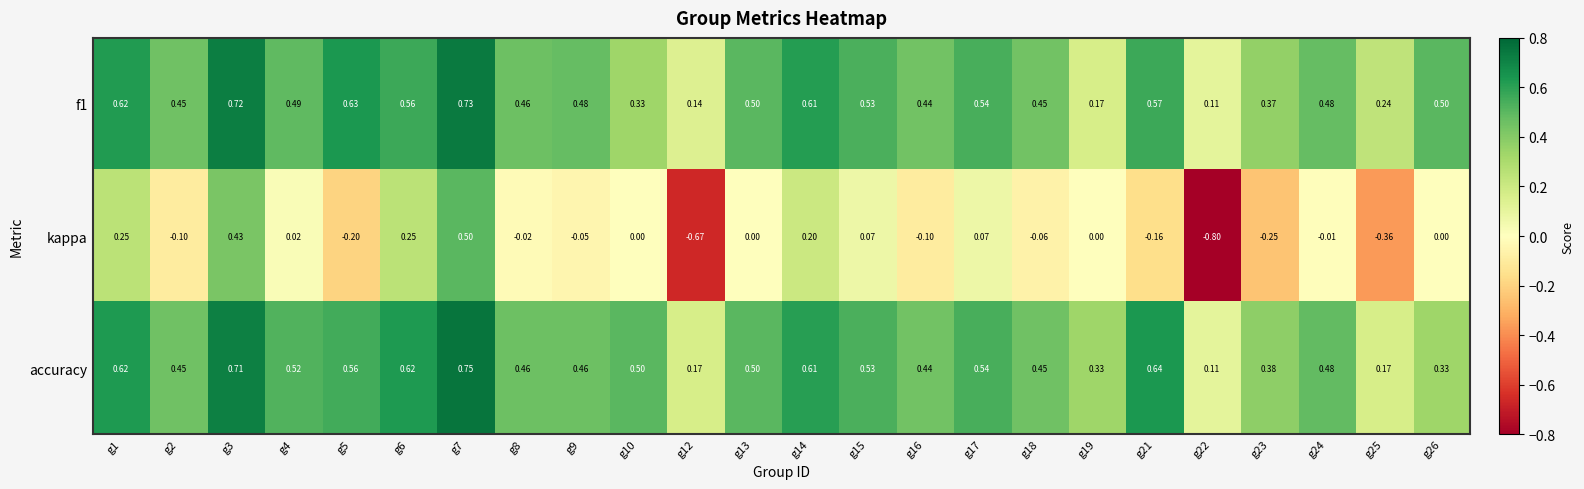

Is the value of kappa at g16 greater than the value of accuracy at g15?

No